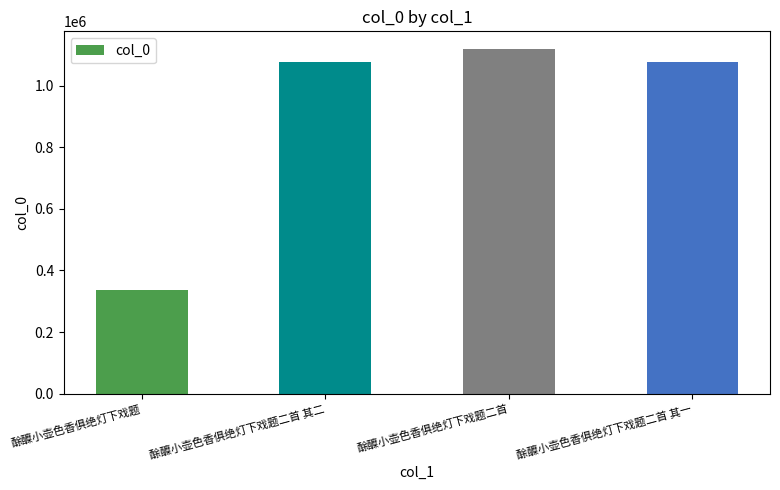

What is the sum of the values at 酴醾小壶色香俱绝灯下戏题二首 其二 and 酴醾小壶色香俱绝灯下戏题二首 其一?

2151691